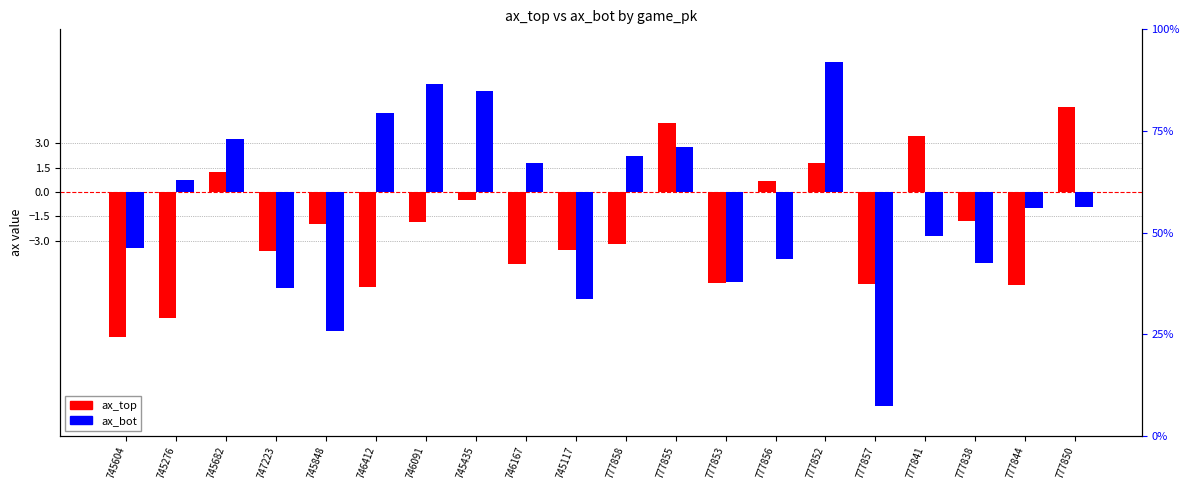

What is the maximum value for ax_bot?

8.0